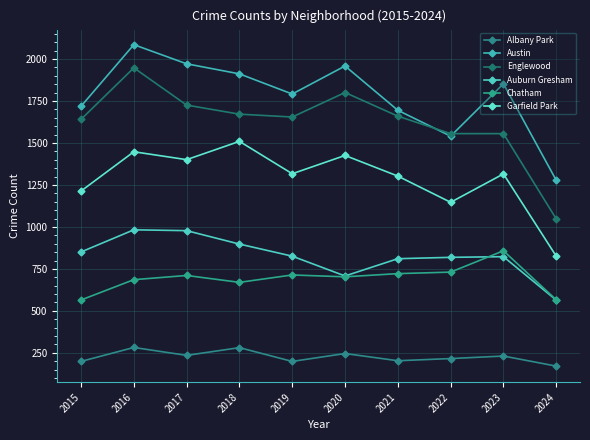

What is the difference between the highest and lowest values at 2019?

1593